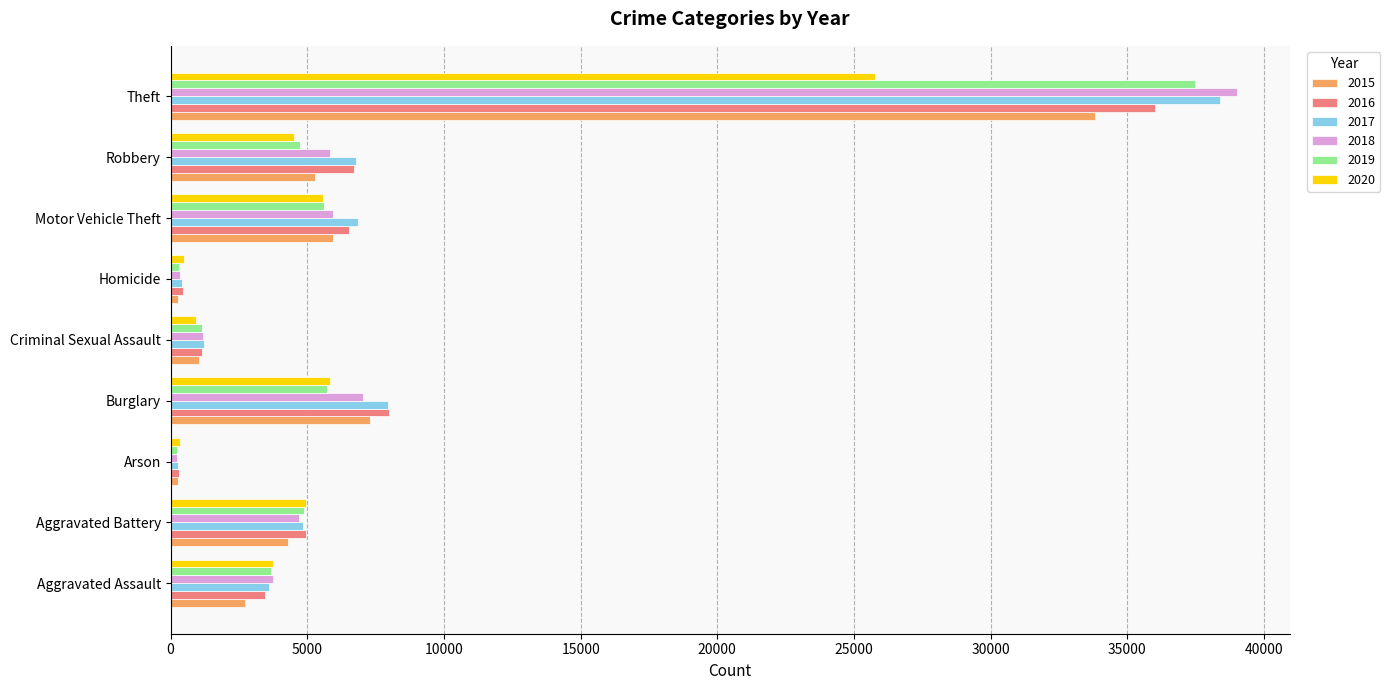

What is the average value of the 2019 series?

7085